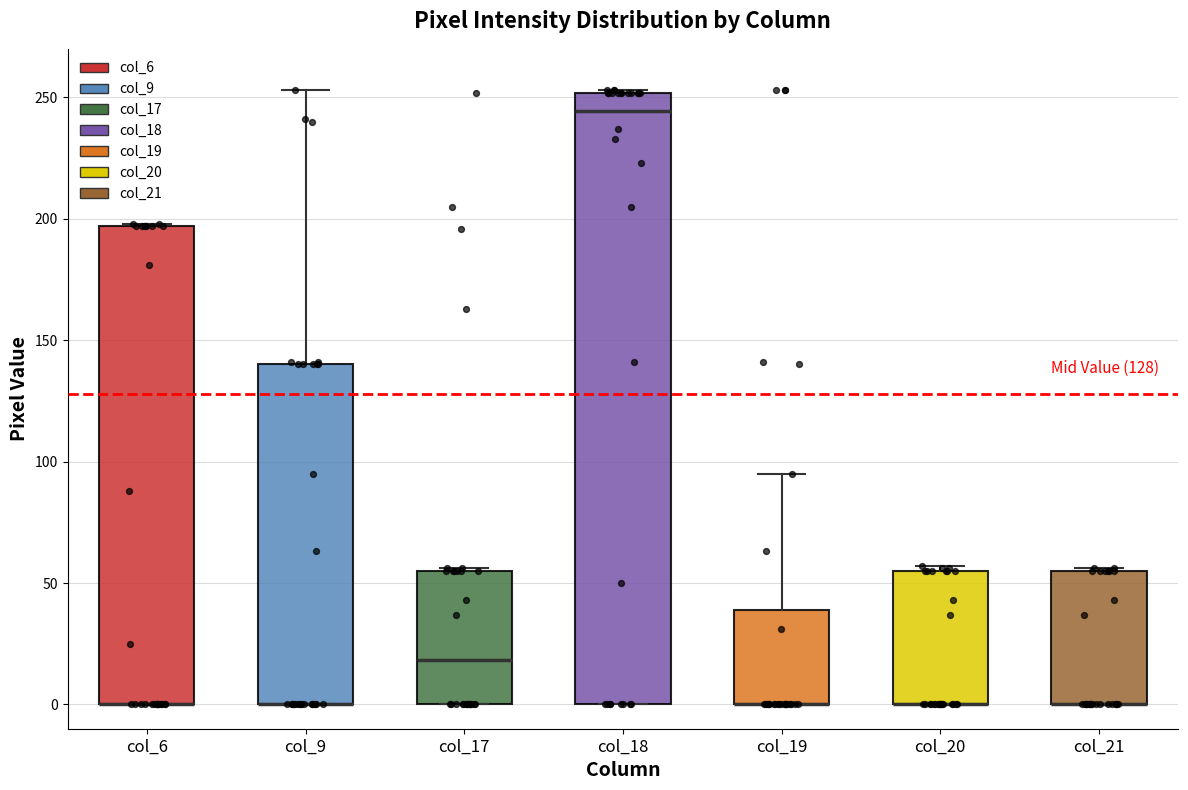

Reading left to right, transcribe this box plot: for each box, give where its median line is, the range the box spans, and where its two whiskers end, as read against the y-axis. The values are not printed on the chart, so give them approximately, as read against the axis.

col_6: median 0 (drawn on the box's lower edge), box 0 to 195, whiskers 0 to 200
col_9: median 0 (drawn on the box's lower edge), box 0 to 140, whiskers 0 to 255
col_17: median 20, box 0 to 55, whiskers 0 to 55
col_18: median 245, box 0 to 250, whiskers 0 to 255
col_19: median 0 (drawn on the box's lower edge), box 0 to 40, whiskers 0 to 95
col_20: median 0 (drawn on the box's lower edge), box 0 to 55, whiskers 0 to 55 (just above the box's upper edge)
col_21: median 0 (drawn on the box's lower edge), box 0 to 55, whiskers 0 to 55